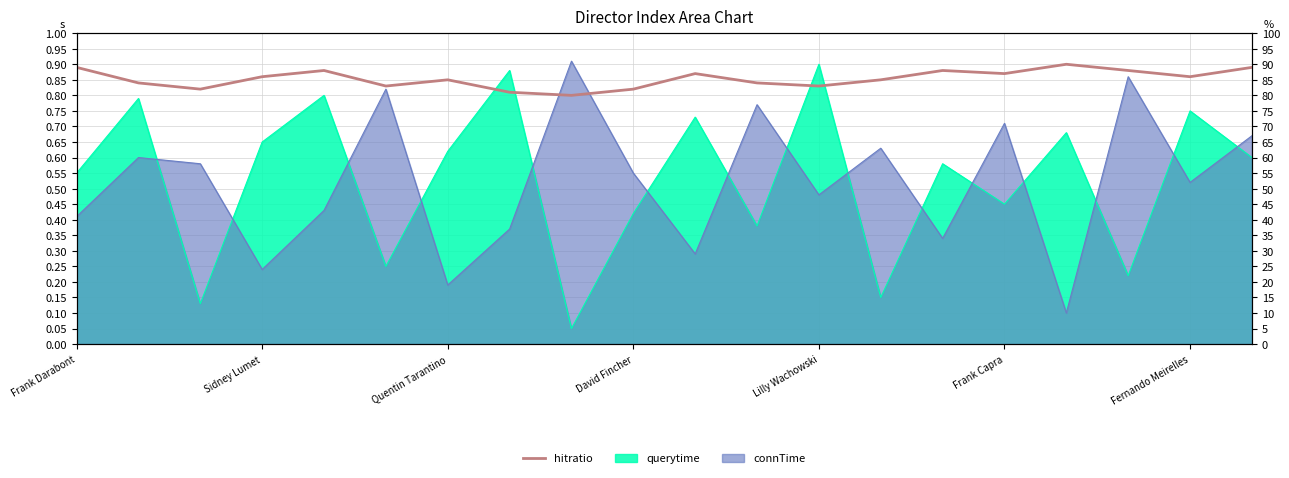

Rank the categories by value from highest to lowest.

16, Frank Darabont, 19, Lilly Wachowski, 14, 17, 10, 15, David Fincher, 18, Fernando Meirelles, 13, Sidney Lumet, 11, Frank Capra, 12, Quentin Tarantino, 9, 7, 8